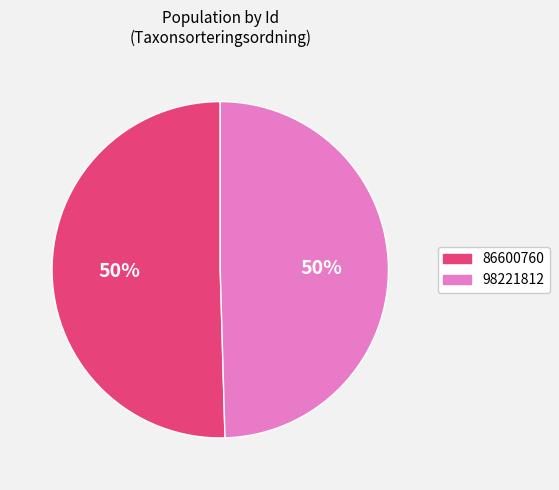

Is the sum of 86600760 and 98221812 greater than half?

Yes